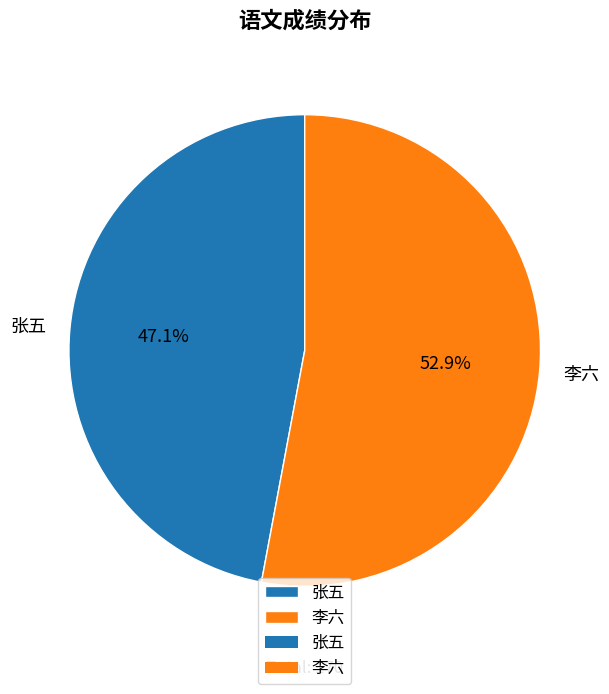

What percentage do 李六 and 张五 together represent?

100.0%